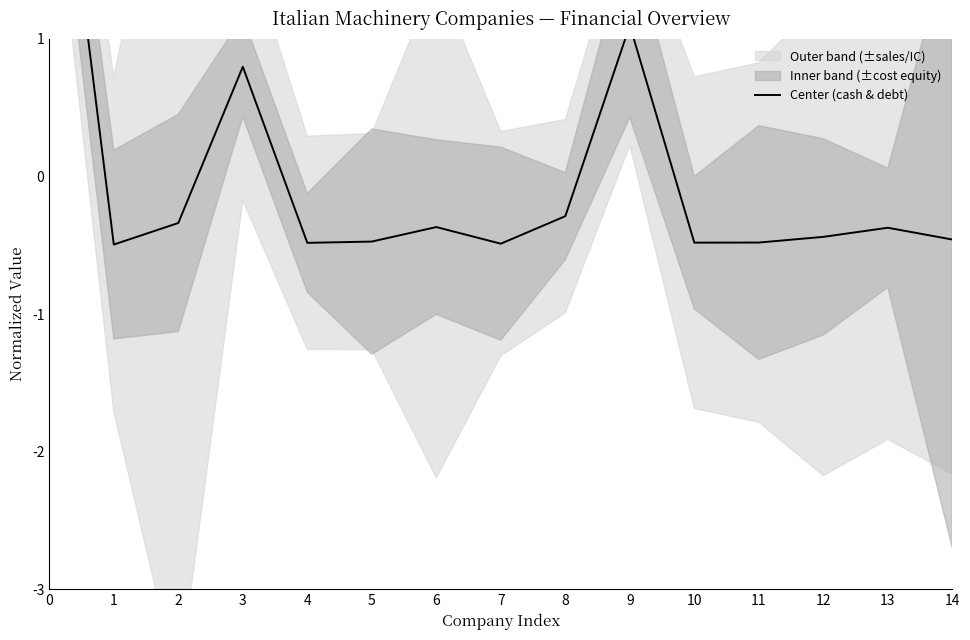

How many points are lower than both their immediate neighbors (excluding endpoints)?

4